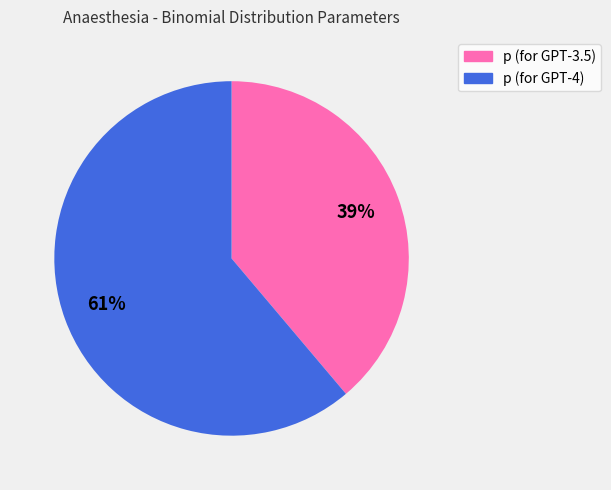

How many slices are in this pie chart?

2